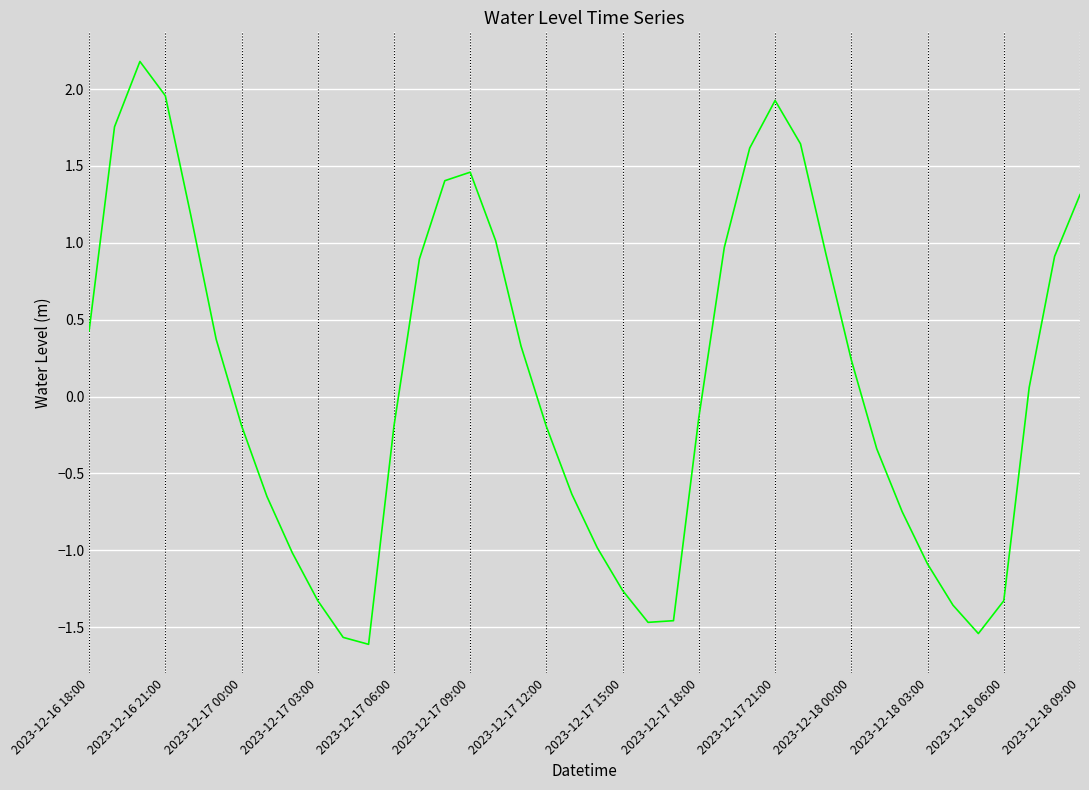

What is the difference between the maximum and minimum values?

3.8